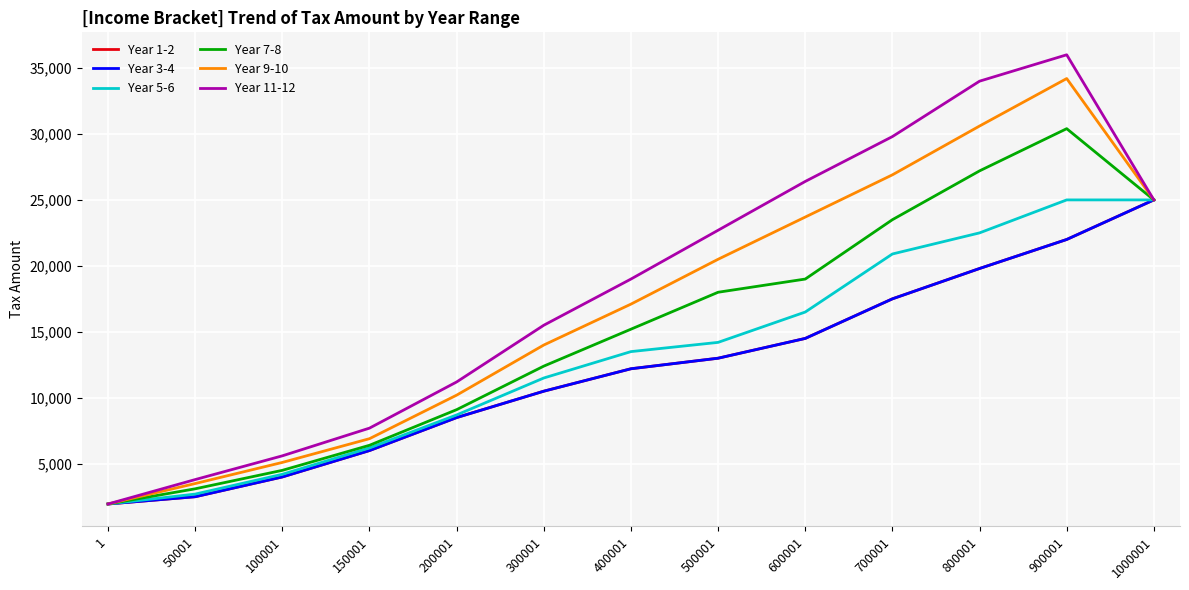

Does the chart have visible grid lines?

Yes